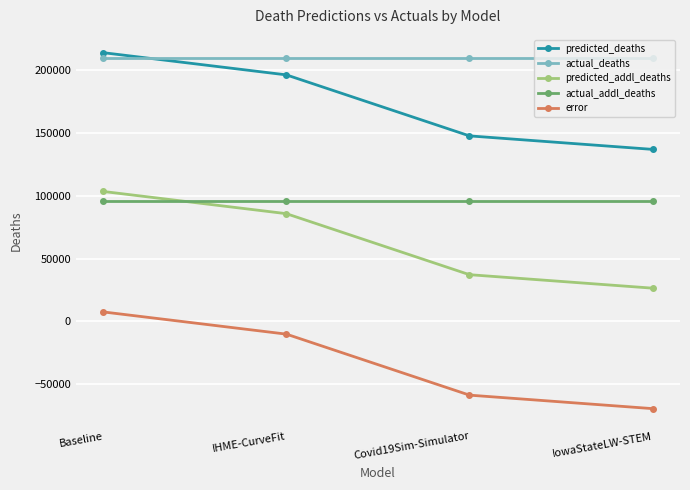

What is the minimum value for actual_deaths?

209526.0